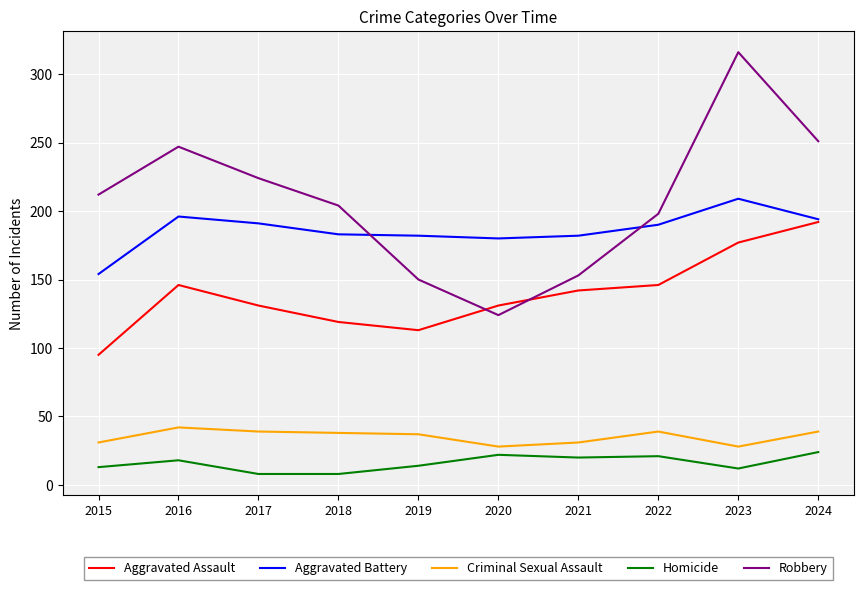

Is this an area chart (filled region under the line)?

No